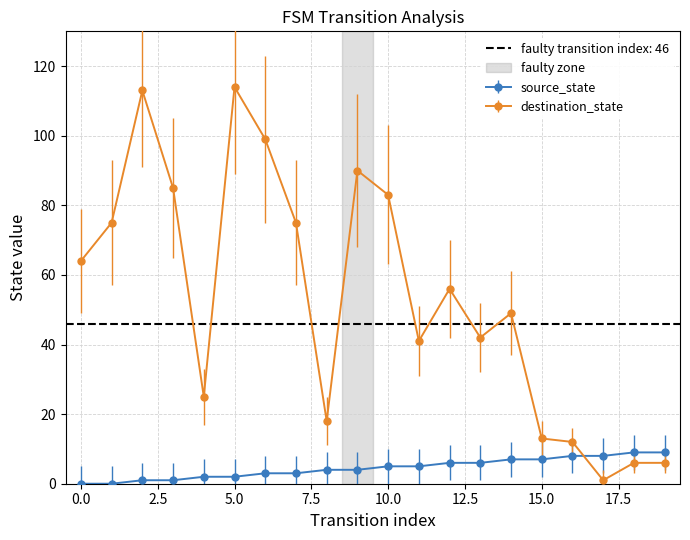

What is the sum of all source_state values?

90